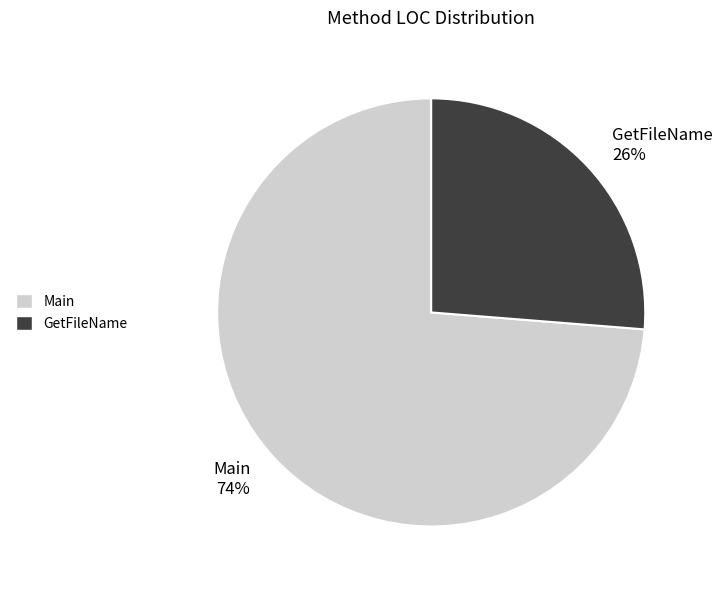

Rank the categories by value from lowest to highest.

GetFileName, Main